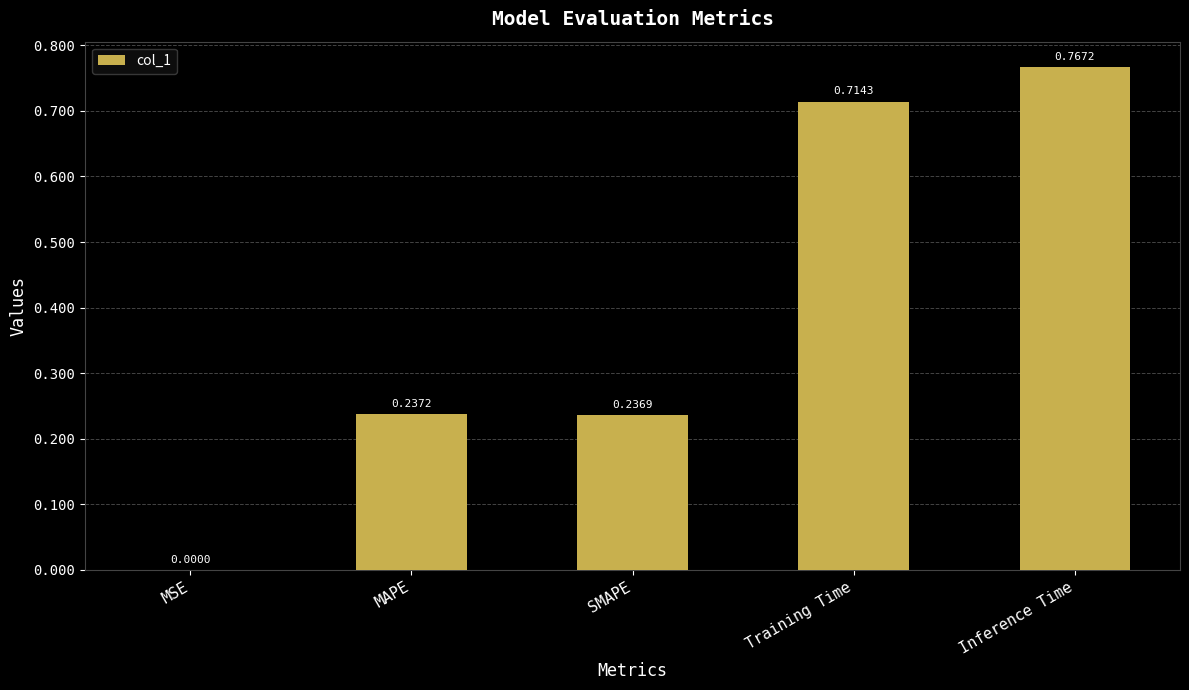

At which category does the chart reach its peak across all series?

Inference Time